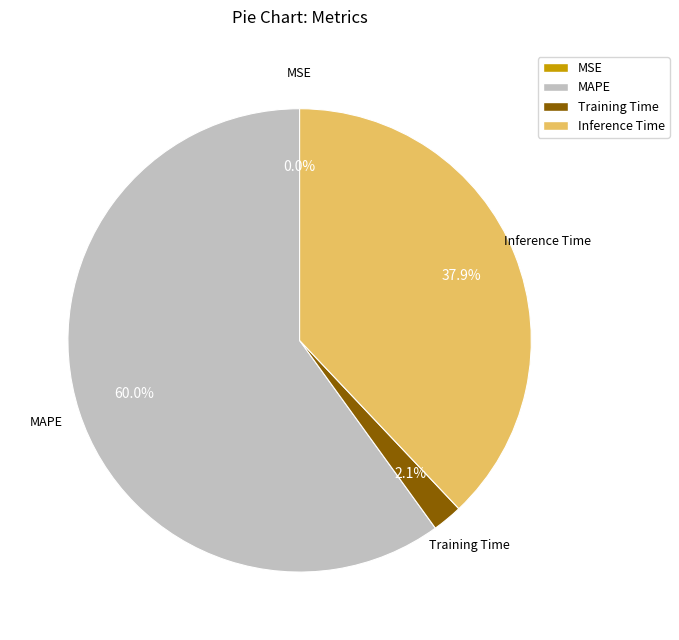

Is there any slice that represents more than half of the pie?

Yes